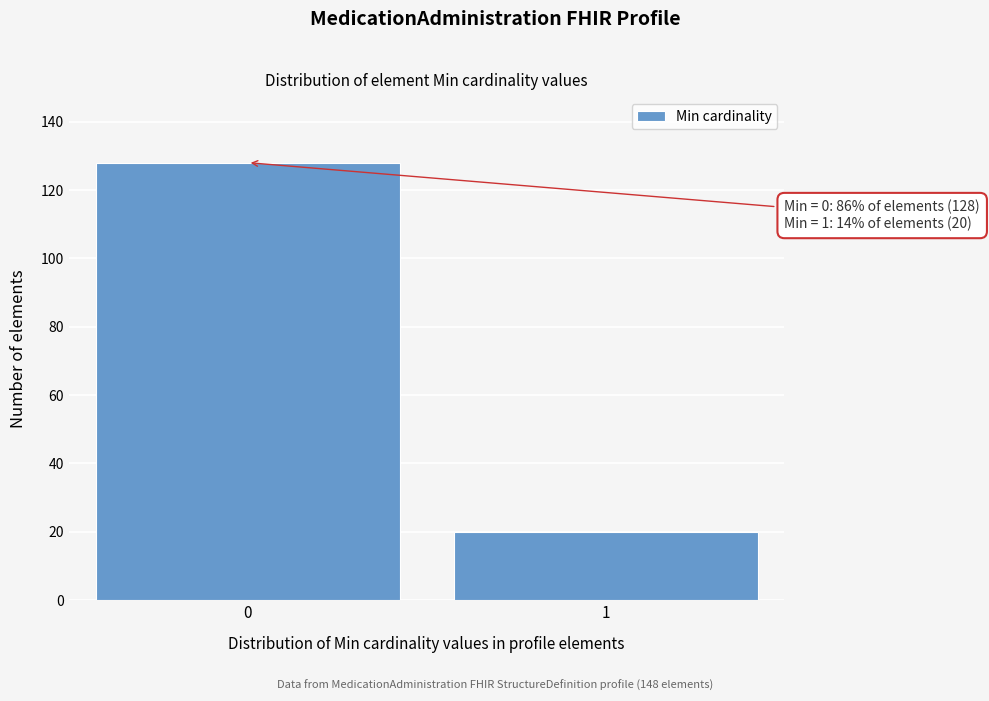

Reading right to left, list all the values displayed in this chart.

20	128